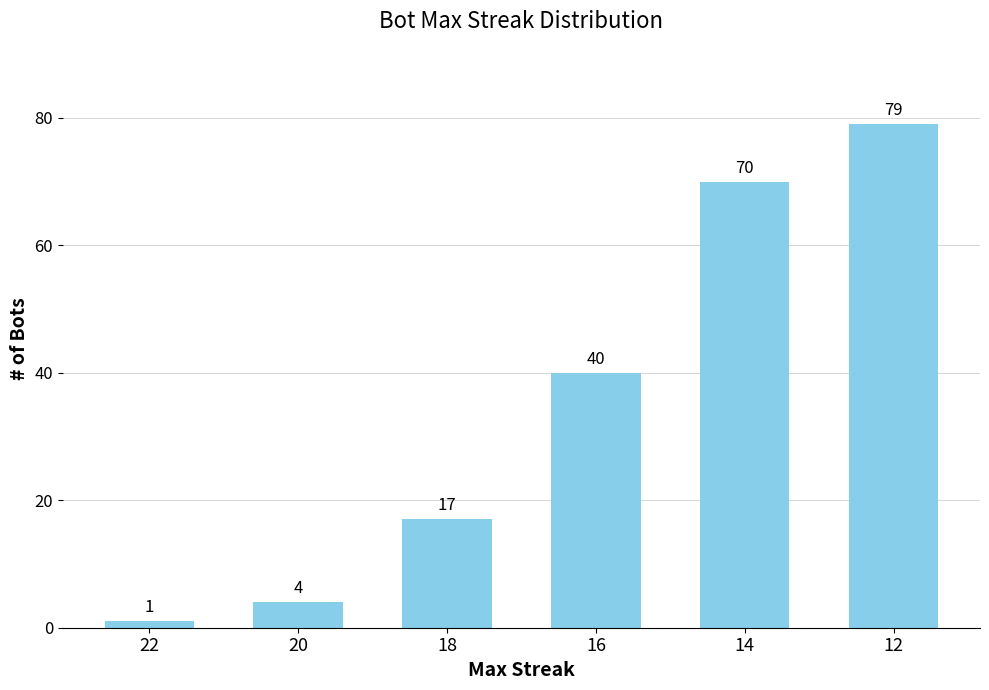

Rank the categories by value from lowest to highest.

22, 20, 18, 16, 14, 12